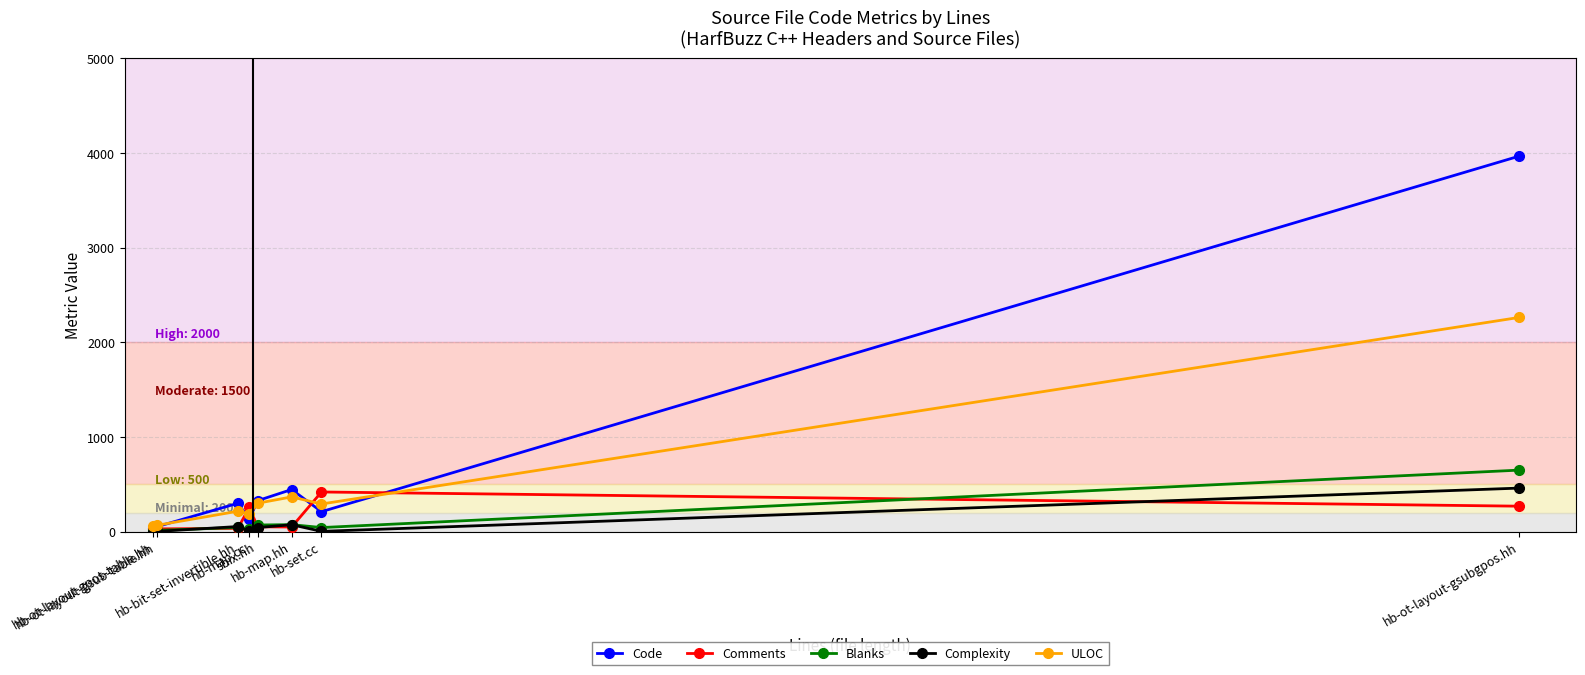

What is the value of the Blanks point at the 5th from the left?

70